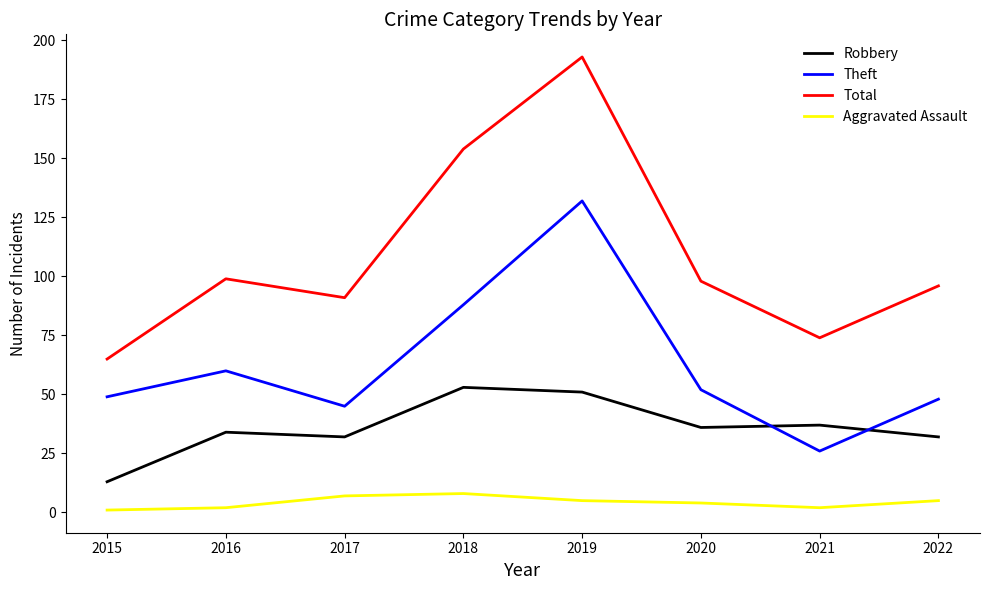

How many values in the Total series are below 98?

4